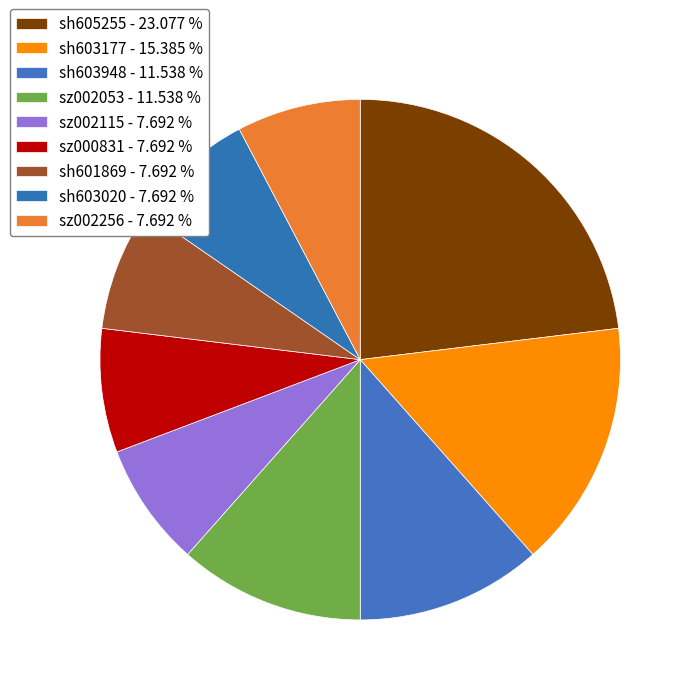

Do sh605255 and sz002053 together represent more than half of the pie?

No